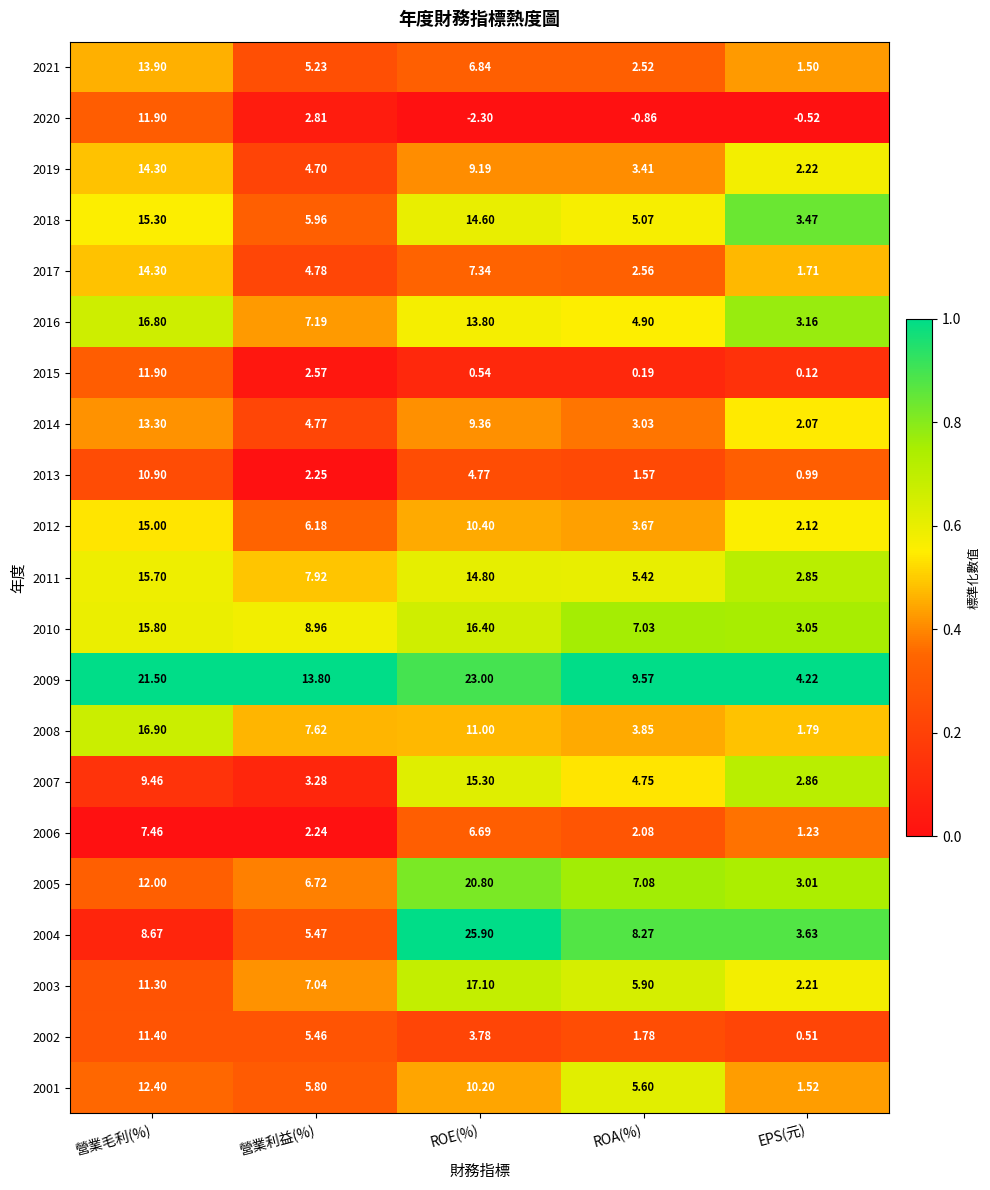

Which category has the highest value in the 2021 series?

營業毛利(%)